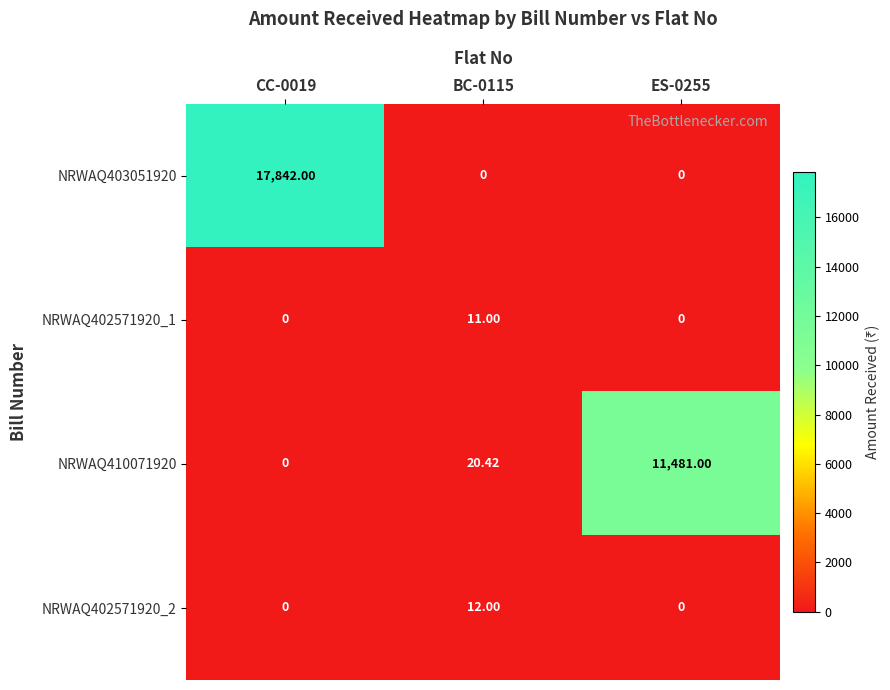

Is the value of NRWAQ402571920_1 at BC-0115 greater than the value of NRWAQ402571920_2 at BC-0115?

No